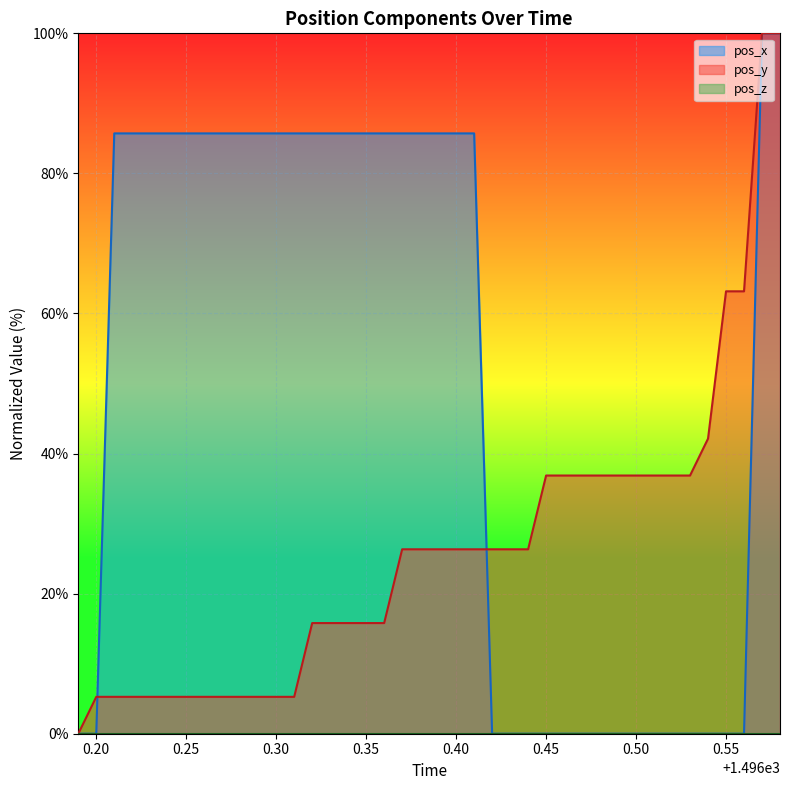

Reading right to left, what are all the values shown in this chart?

pos_x: 100.0	100.0	0.0	0.0	0.0	0.0	0.0	0.0	0.0	0.0	0.0	0.0	0.0	0.0	0.0	0.0	0.0	85.7	85.7	85.7	85.7	85.7	85.7	85.7	85.7	85.7	85.7	85.7	85.7	85.7	85.7	85.7	85.7	85.7	85.7	85.7	85.7	85.7	0.0	0.0
pos_y: 100.0	100.0	63.2	63.2	42.1	36.9	36.9	36.9	36.9	36.9	36.9	36.9	36.9	36.9	26.3	26.3	26.3	26.3	26.3	26.3	26.3	26.3	15.8	15.8	15.8	15.8	15.8	5.3	5.3	5.3	5.3	5.3	5.3	5.3	5.3	5.3	5.3	5.3	5.3	0.0